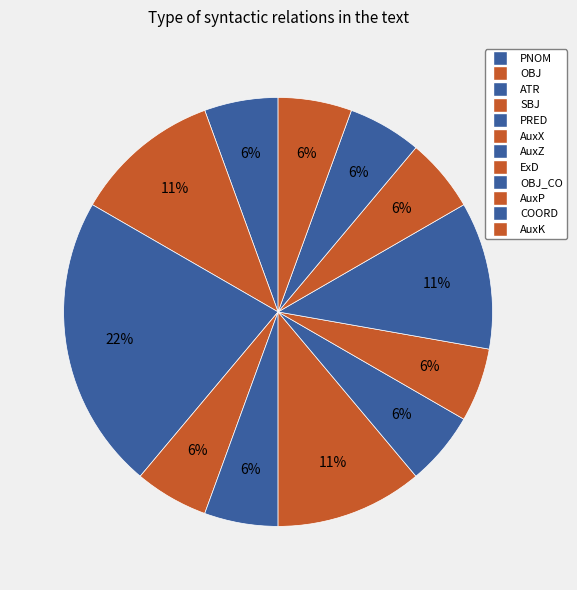

How many slices are in this pie chart?

12